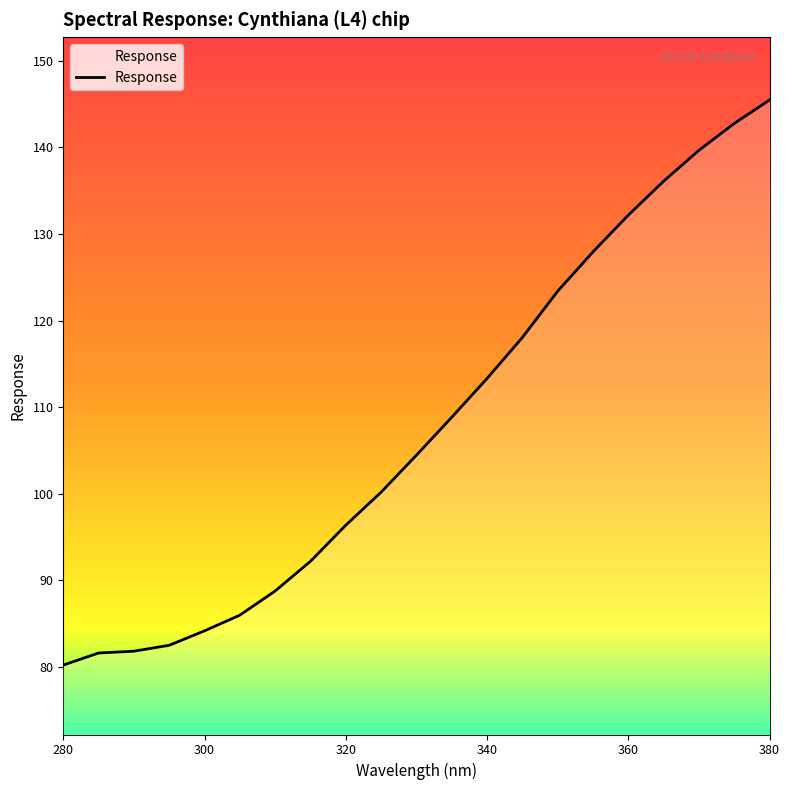

What is the smallest value displayed?

80.2